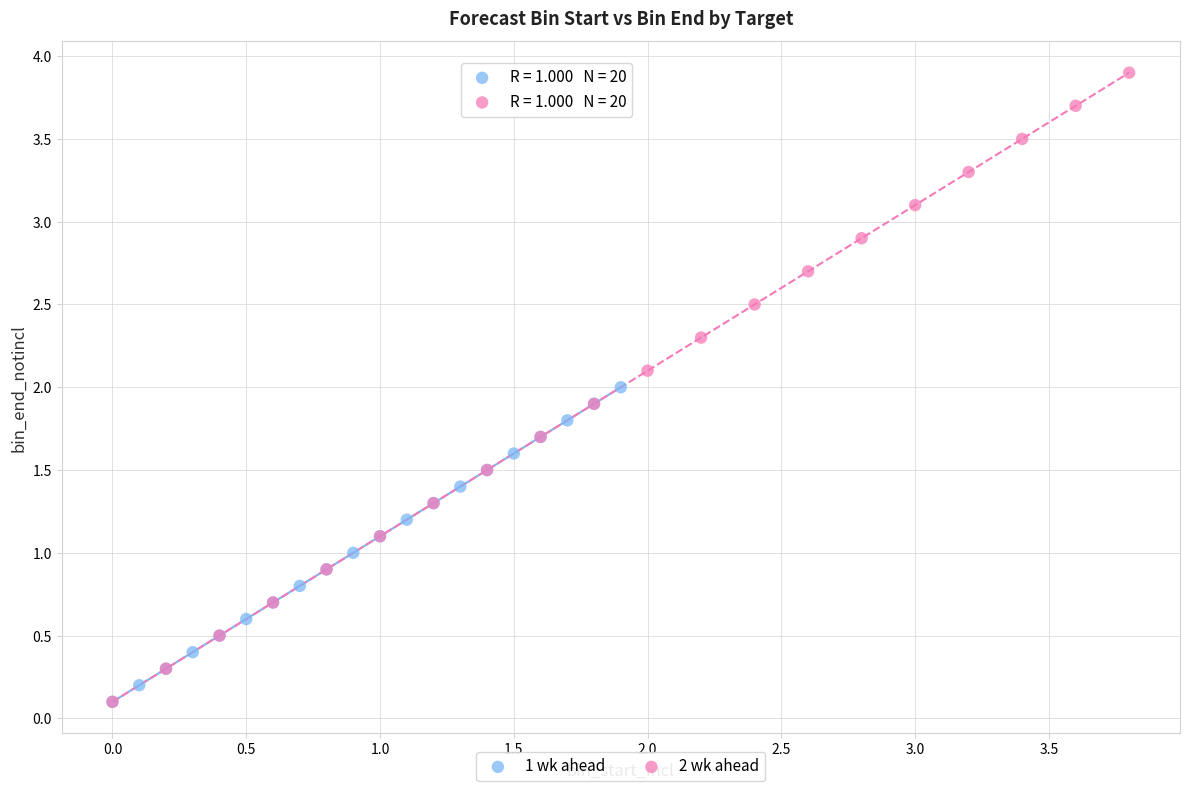

Which series reaches the maximum Y coordinate?

2 wk ahead